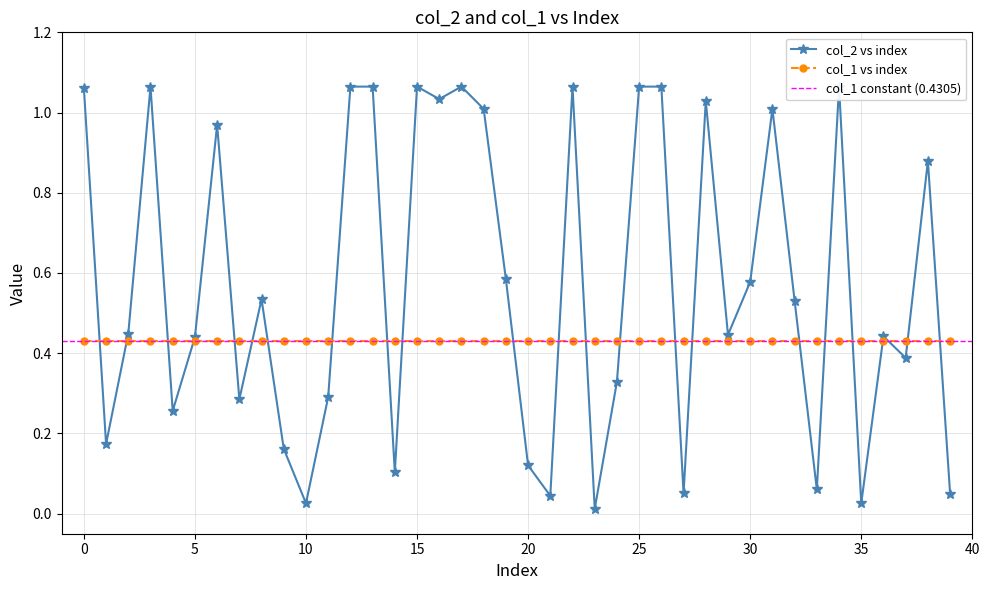

What is the sum of the values at 10 and 31?

1.0